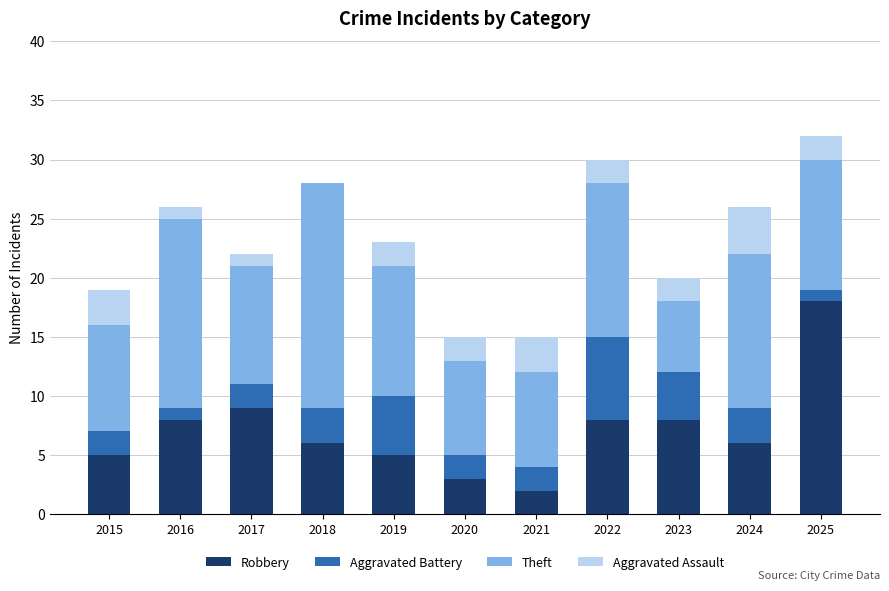

Which category has the highest value in the Robbery series?

2025